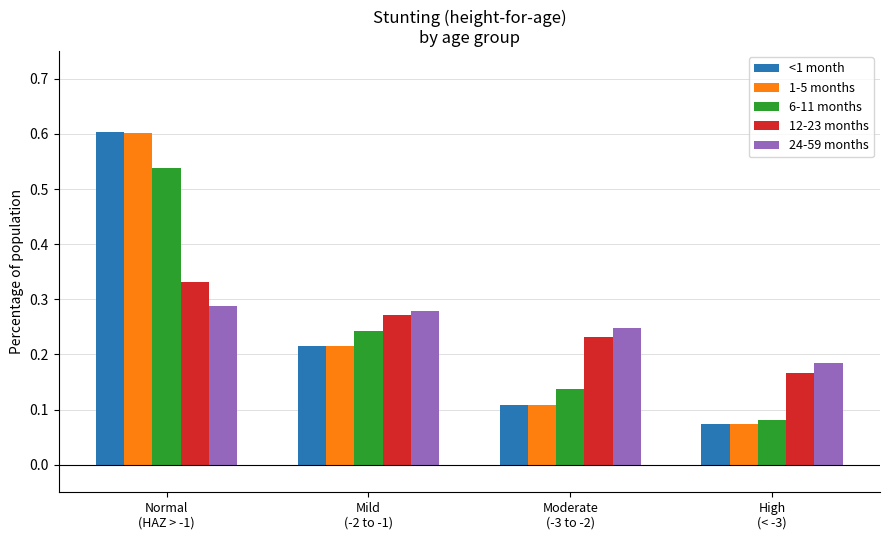

Which series has the widest spread of values?

<1 month